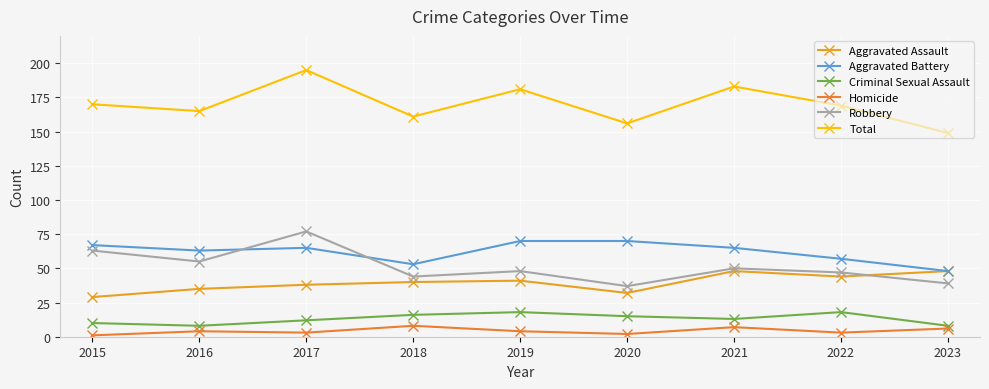

What is the minimum value shown in the chart?

1